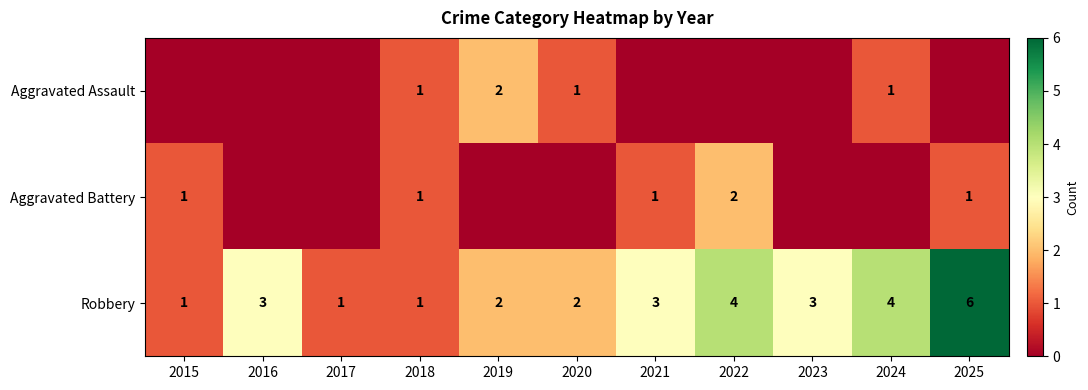

Which has a higher value, 2015 or 2019?

2019